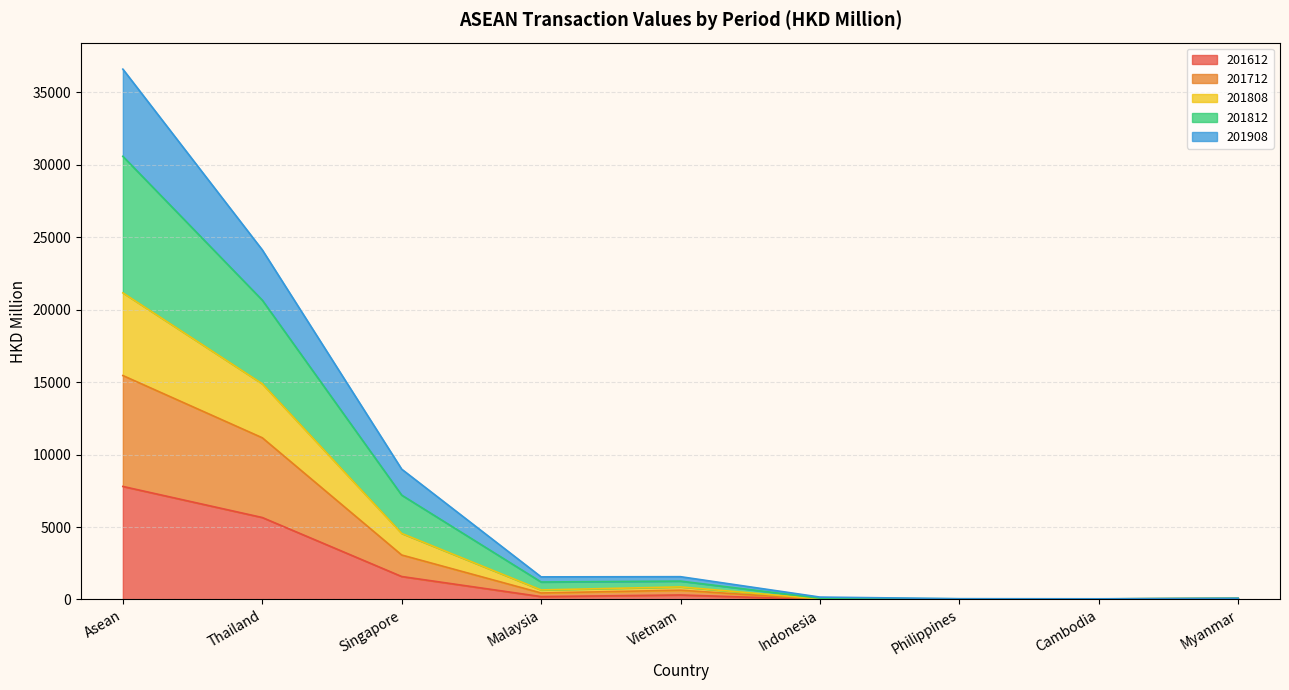

Where does the 201808 series first go above 1560?

Asean